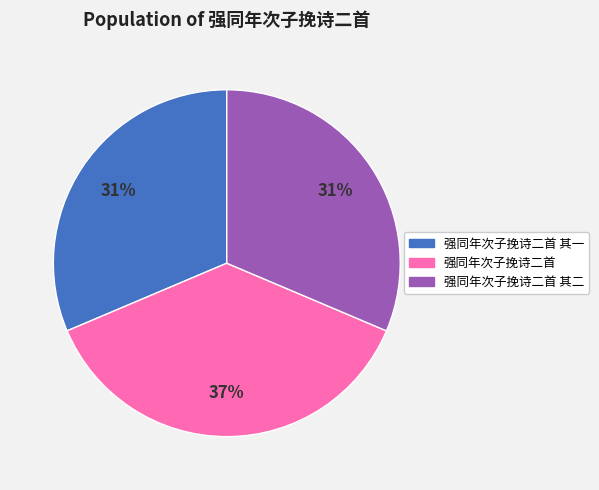

To the nearest percent, what is the average slice percentage?

33%